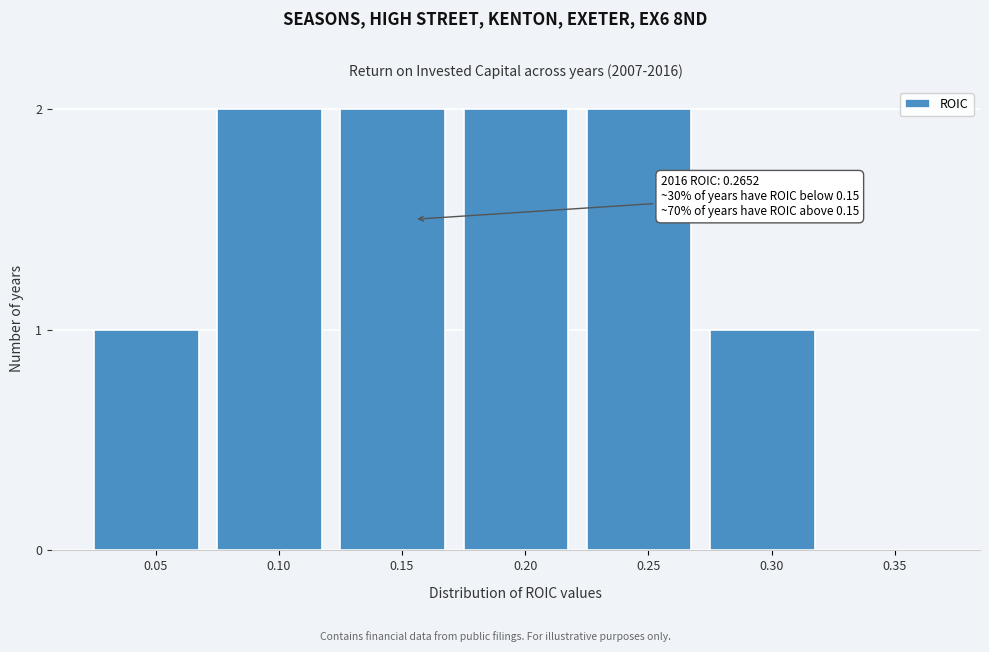

Reading left to right, list all the values displayed in this chart.

0.05=1	0.10=2	0.15=2	0.20=2	0.25=2	0.30=1	0.35=0